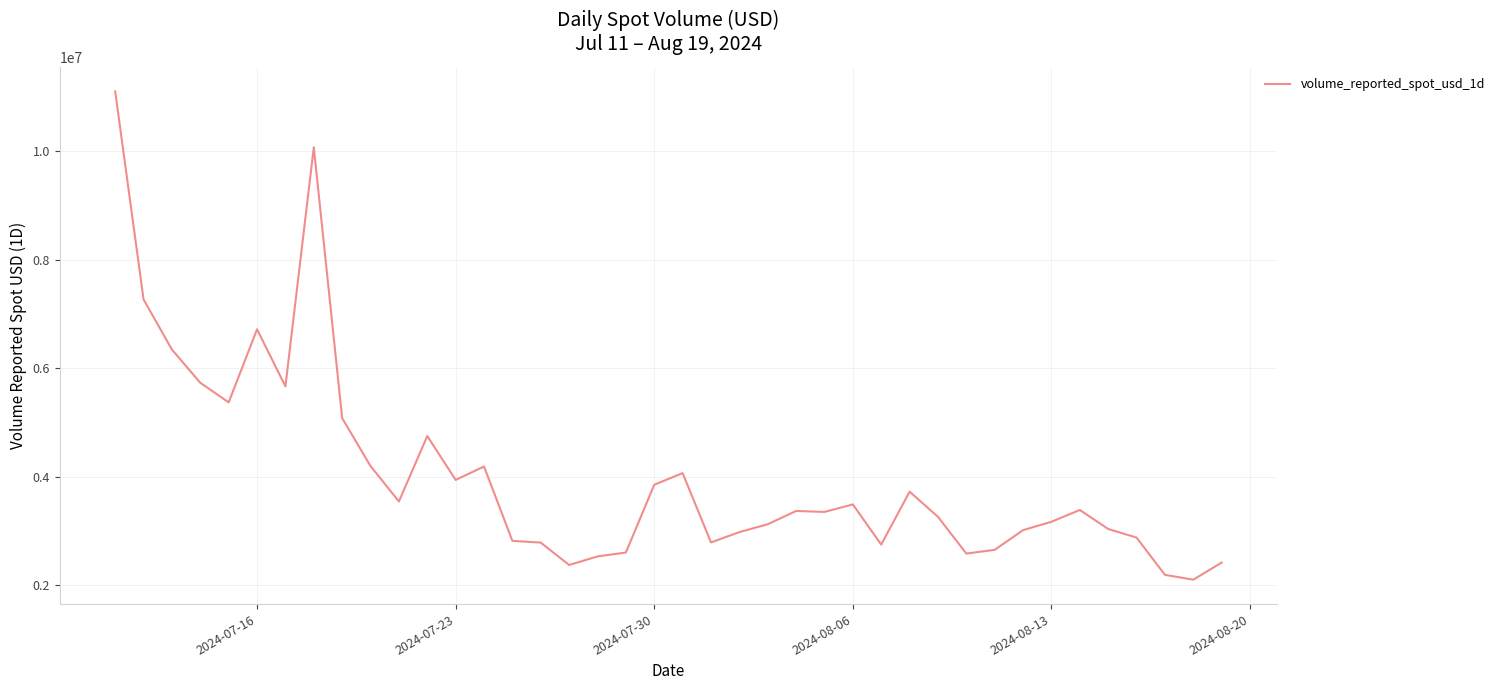

What is the minimum value shown in the chart?

2098751.5